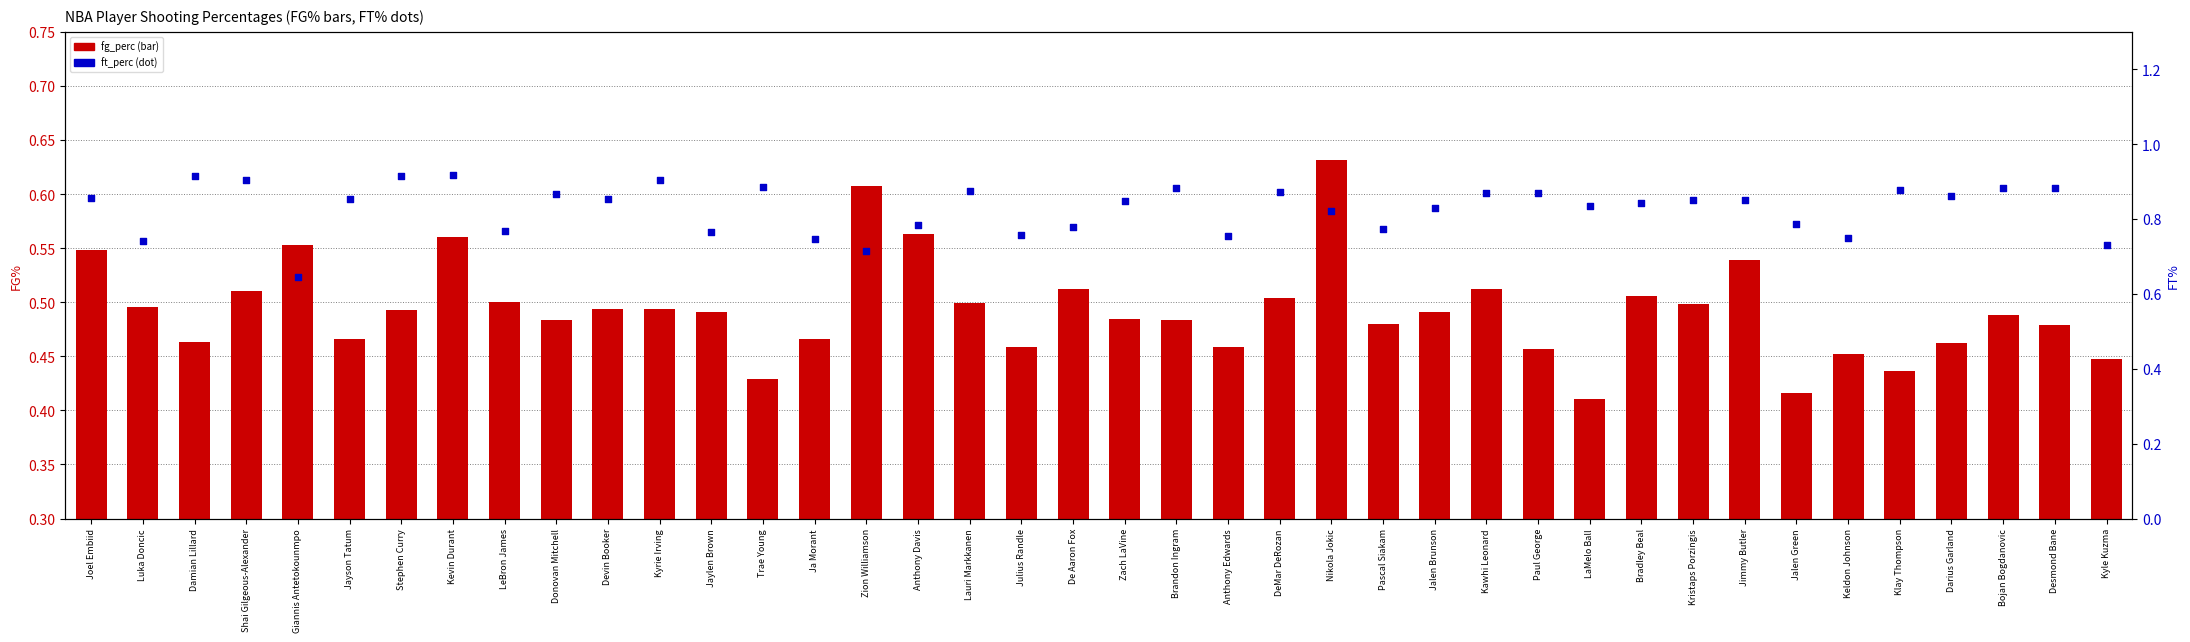

What is the total value across all series at Julius Randle?

1.2